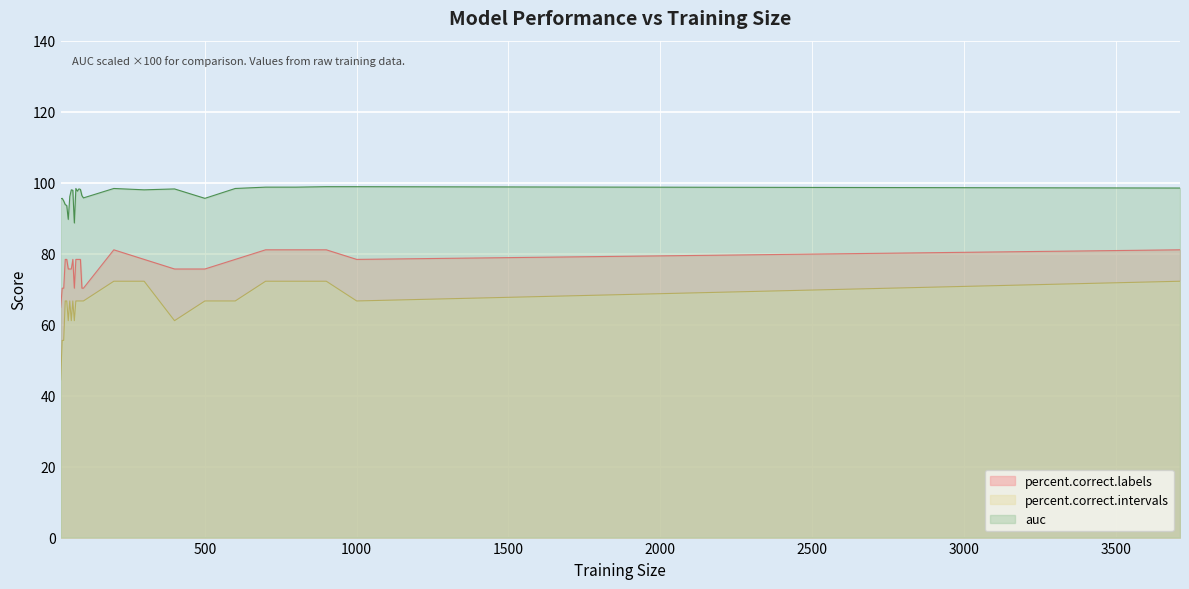

How many lines are shown in the chart?

3